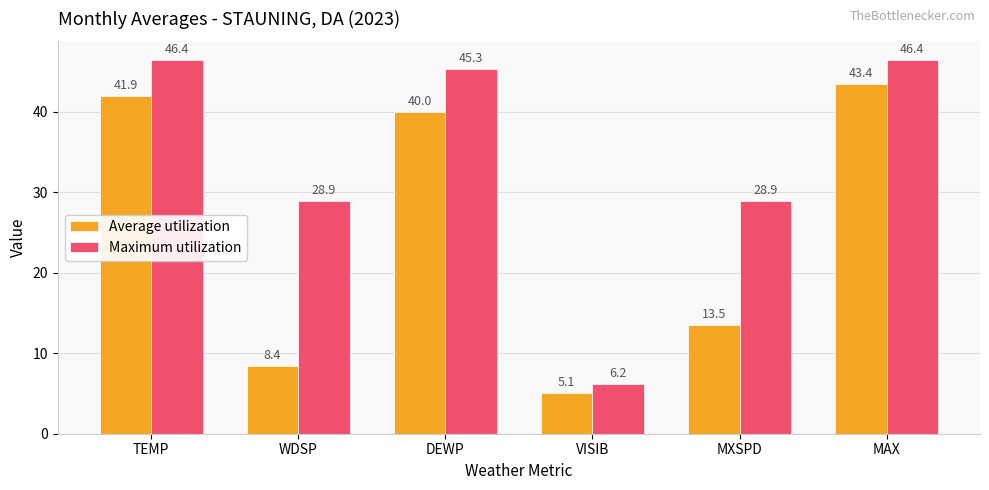

List the labels in order of Average utilization value, smallest first.

VISIB, WDSP, MXSPD, DEWP, TEMP, MAX